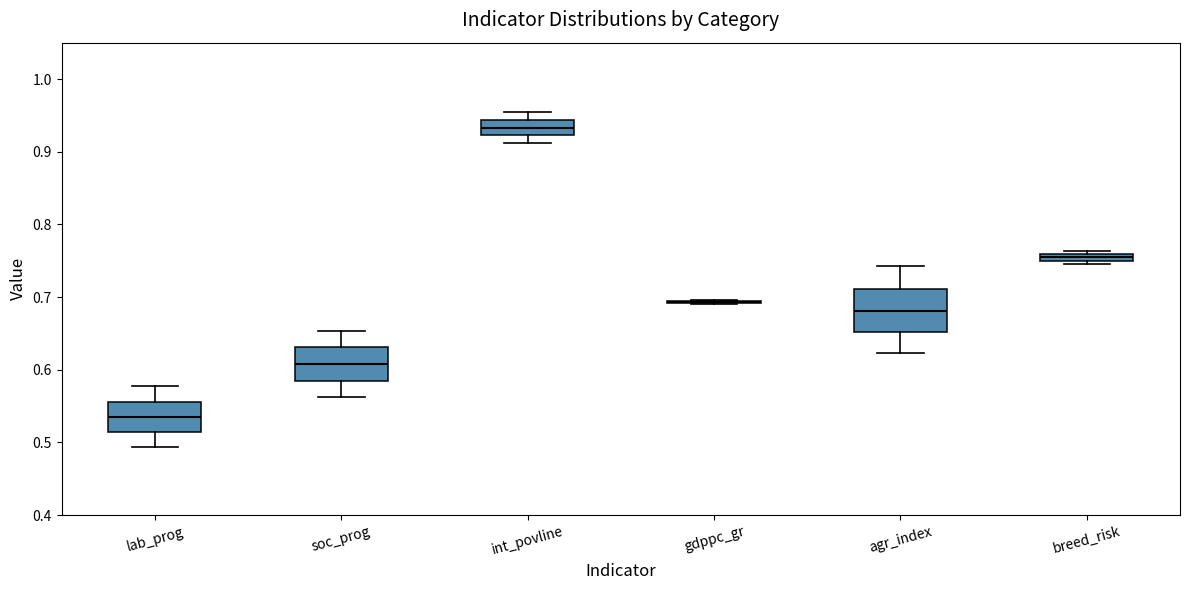

Where does the median line of the box for agr_index sit on the y-axis? The values are not printed on the chart, so give them approximately, as read against the axis.

0.68